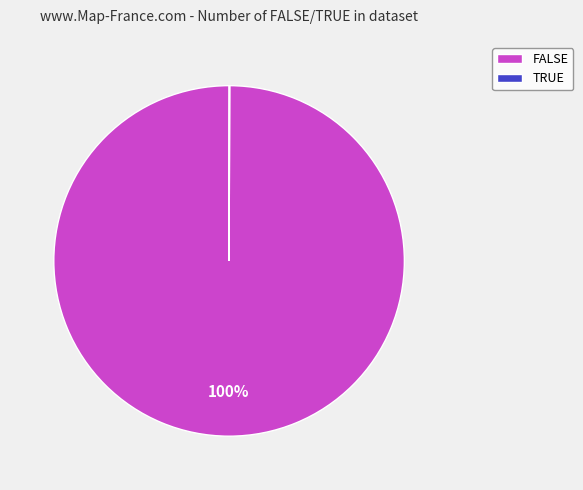

What is the largest slice in the pie chart?

FALSE